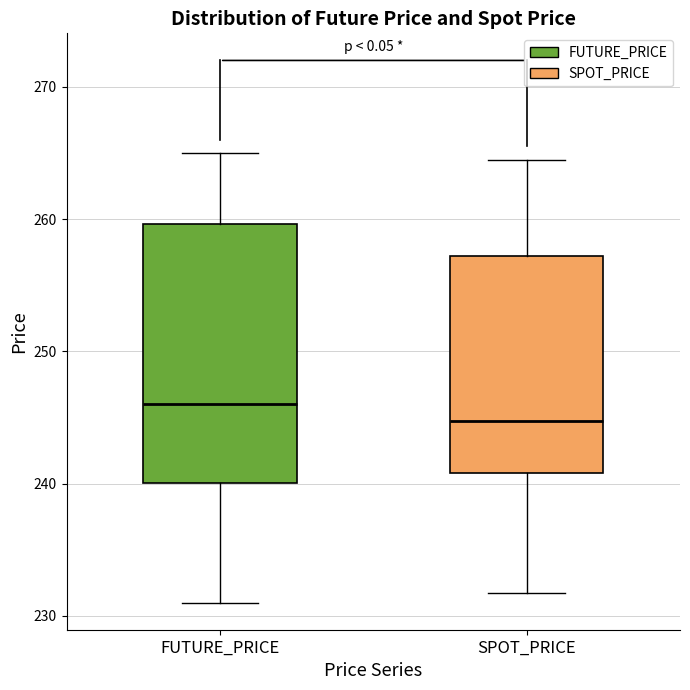

Where does the lower whisker of the box for FUTURE_PRICE end on the y-axis? The values are not printed on the chart, so give them approximately, as read against the axis.

231